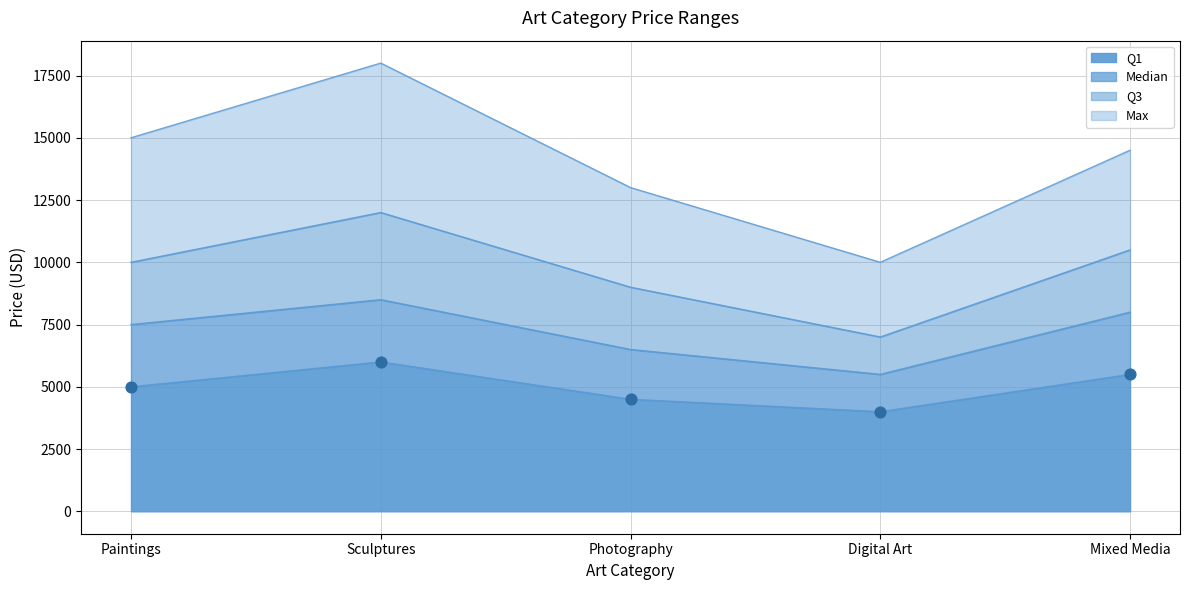

Which series has the largest total across all categories?

Max